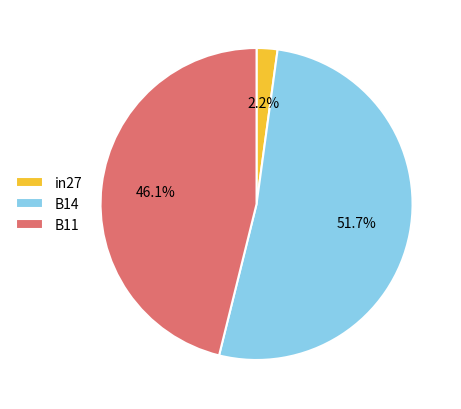

Is in27 the majority of the pie?

No